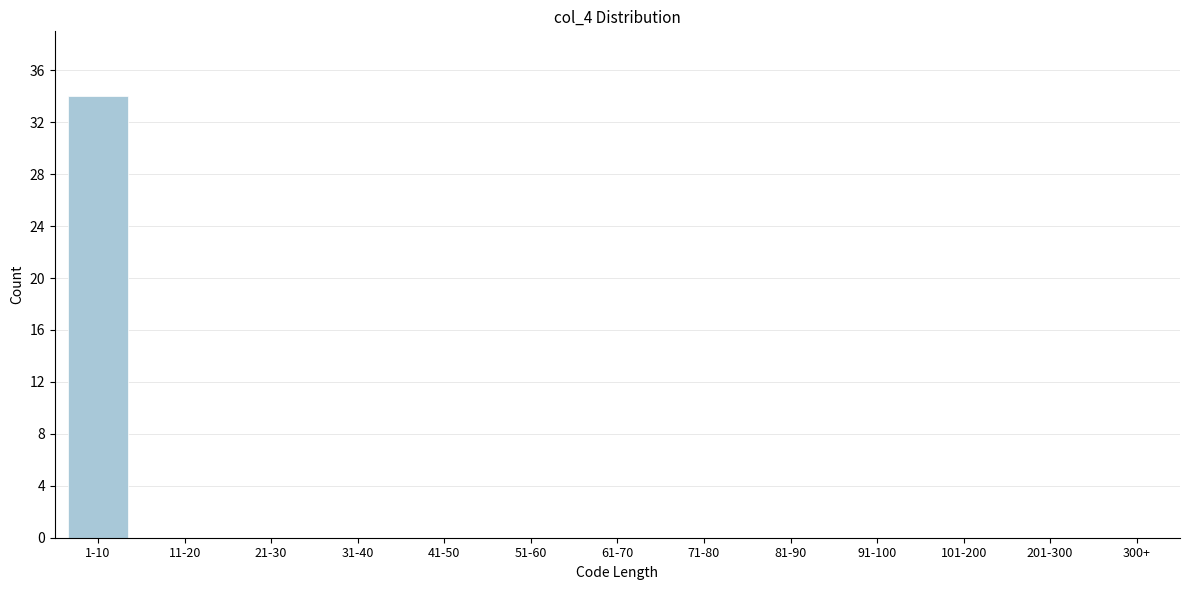

Reading right to left, extract all data points from this chart.

300+=0	201-300=0	101-200=0	91-100=0	81-90=0	71-80=0	61-70=0	51-60=0	41-50=0	31-40=0	21-30=0	11-20=0	1-10=34